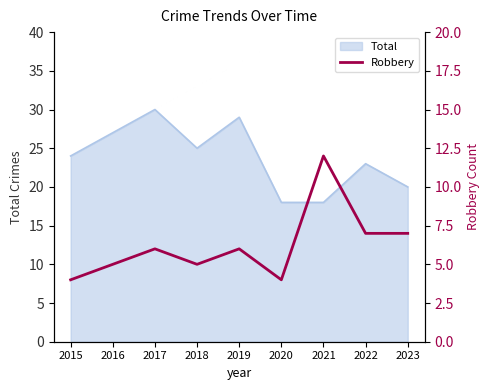

Count the values in the range 5 to 7.

6